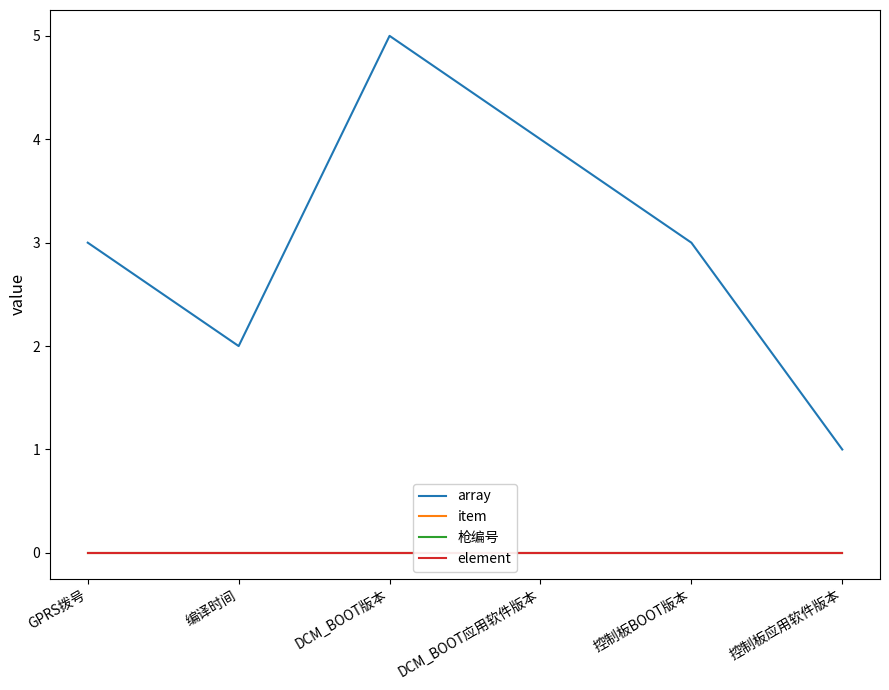

Is this an area chart (filled region under the line)?

No